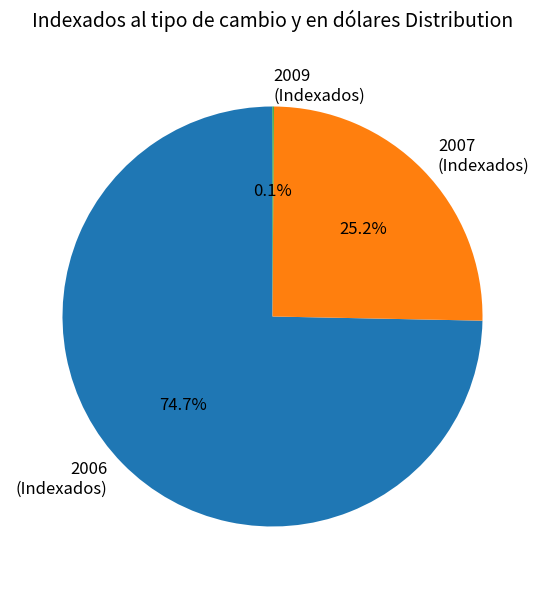

To the nearest percent, what is the average slice percentage?

33%